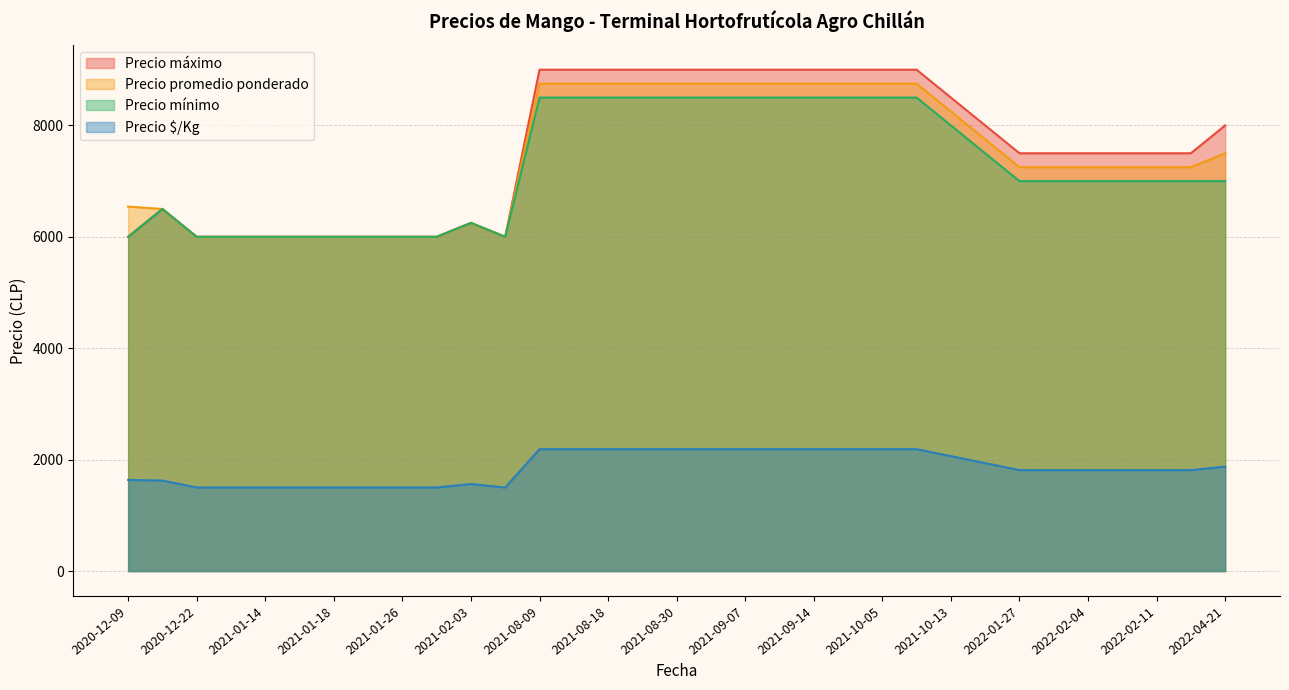

What is the total value across all series at 2021-09-07?

28438.0